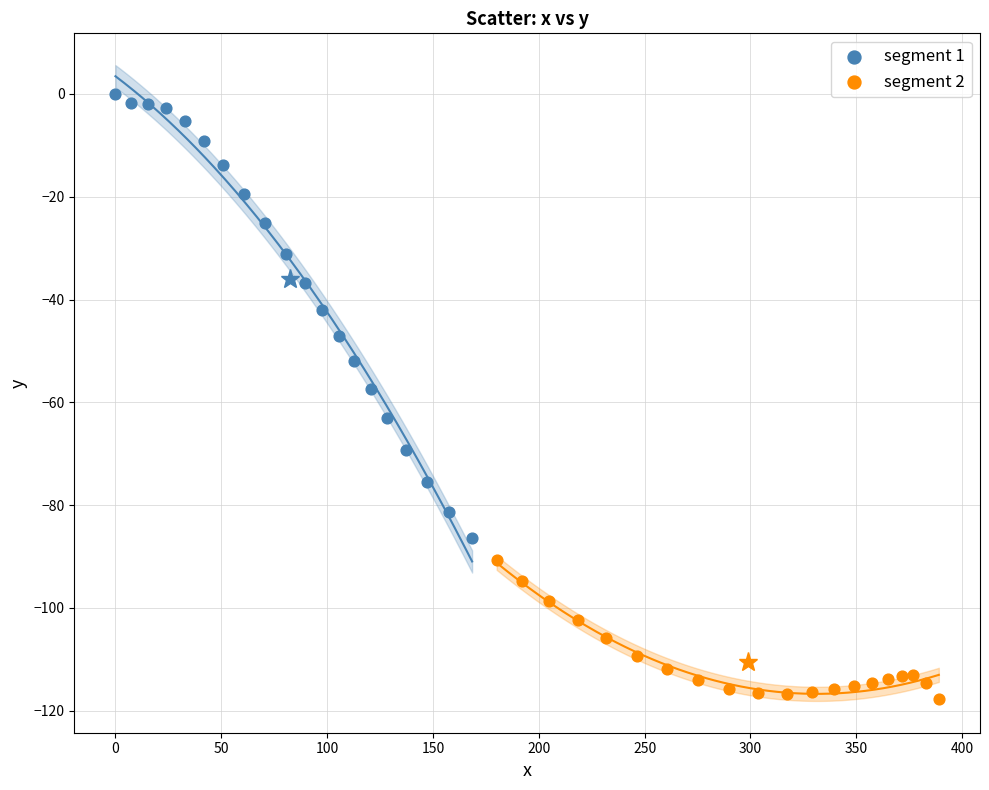

Which series has the largest Y range (max minus min)?

segment 1